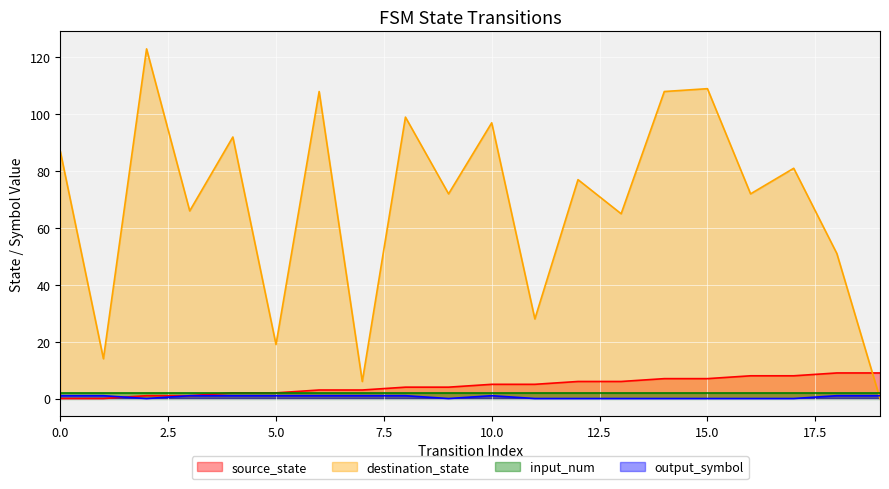

Which series has the largest range (max minus min)?

destination_state